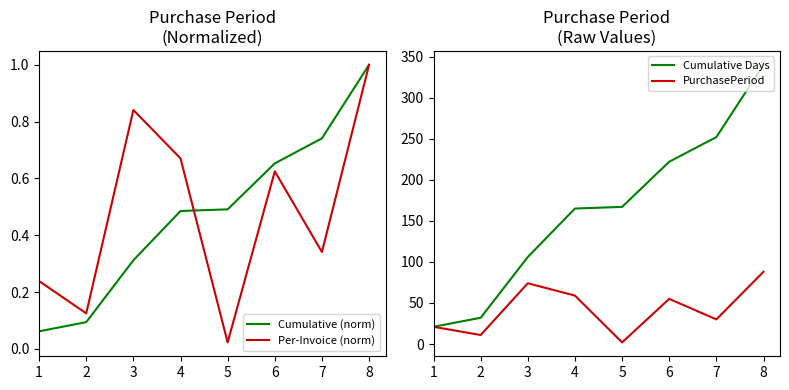

Is this an area chart (filled region under the line)?

No